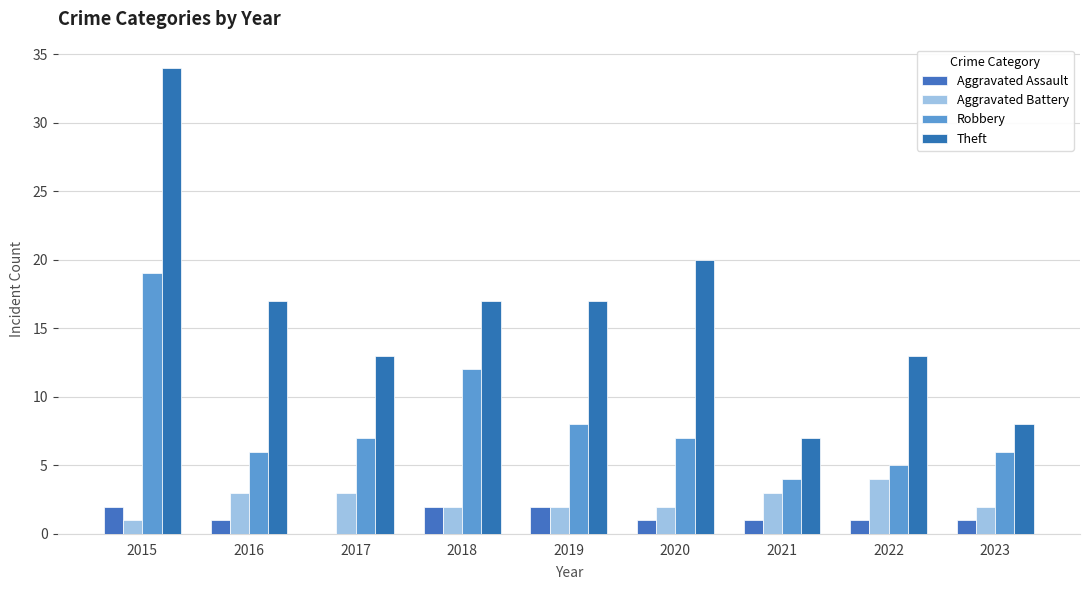

Is the value of Aggravated Battery at 2023 greater than the value of Robbery at 2015?

No